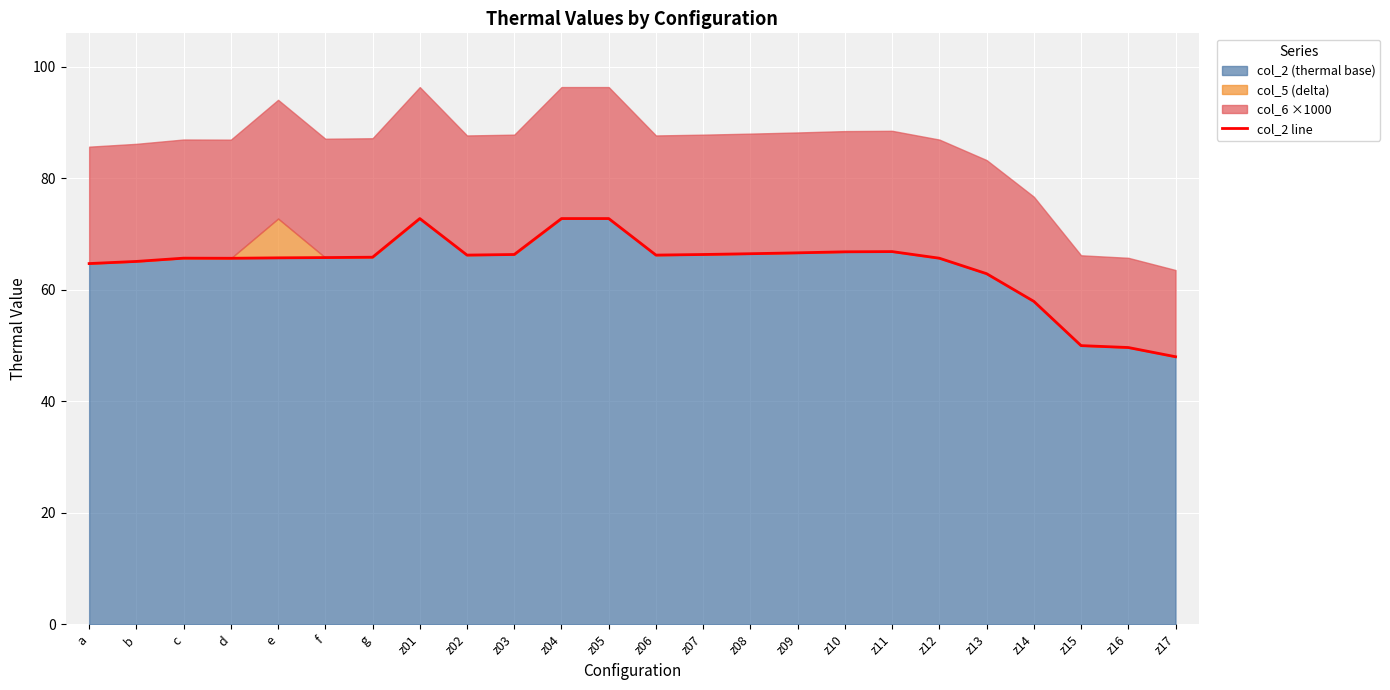

Which category has the highest value across all series?

z01